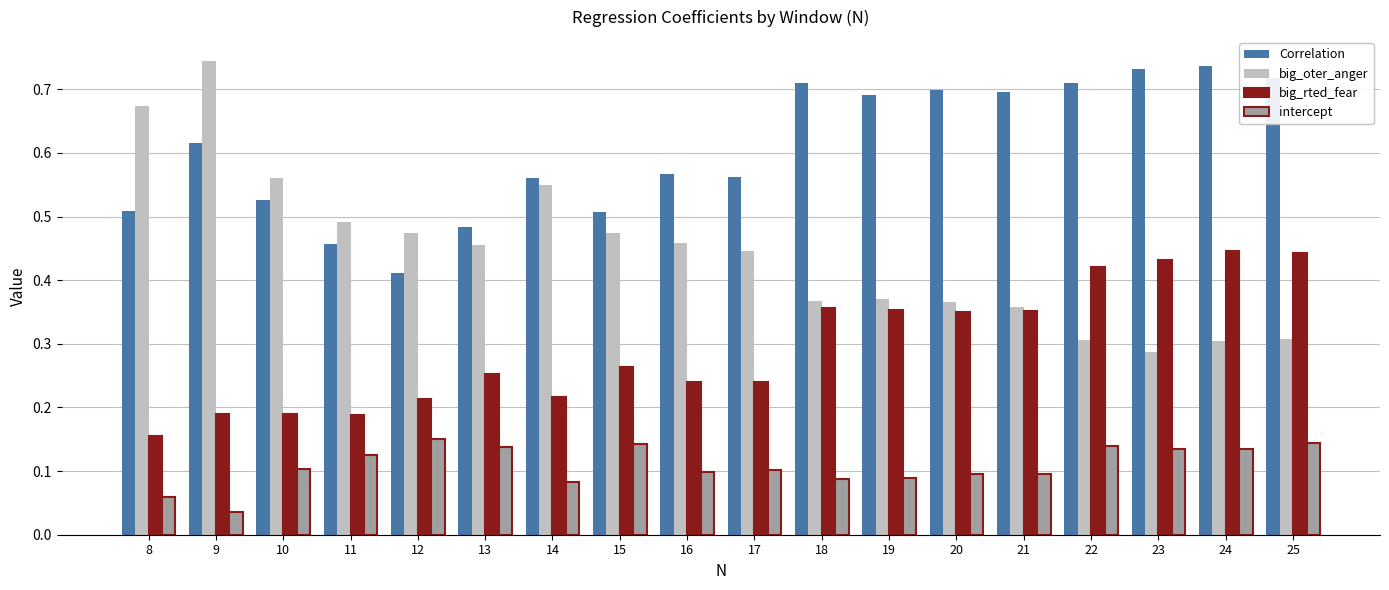

Which series has the largest total across all categories?

Correlation